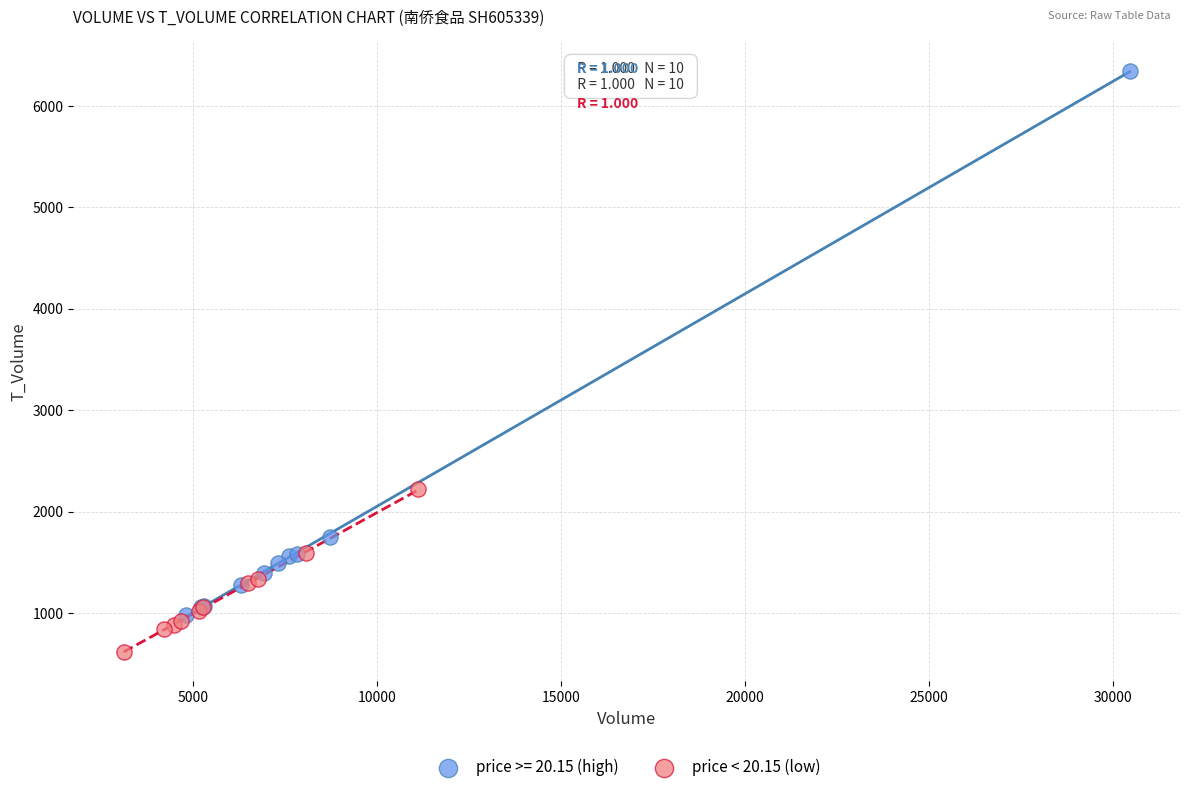

Which series has the widest spread of Y values?

price >= 20.15 (high)